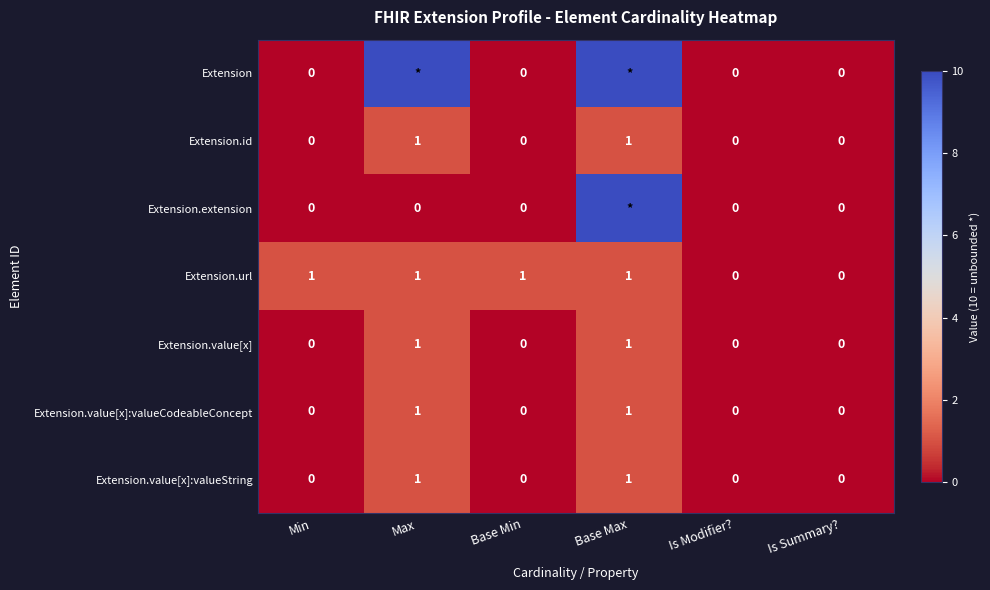

What is the maximum value for Extension.id?

1